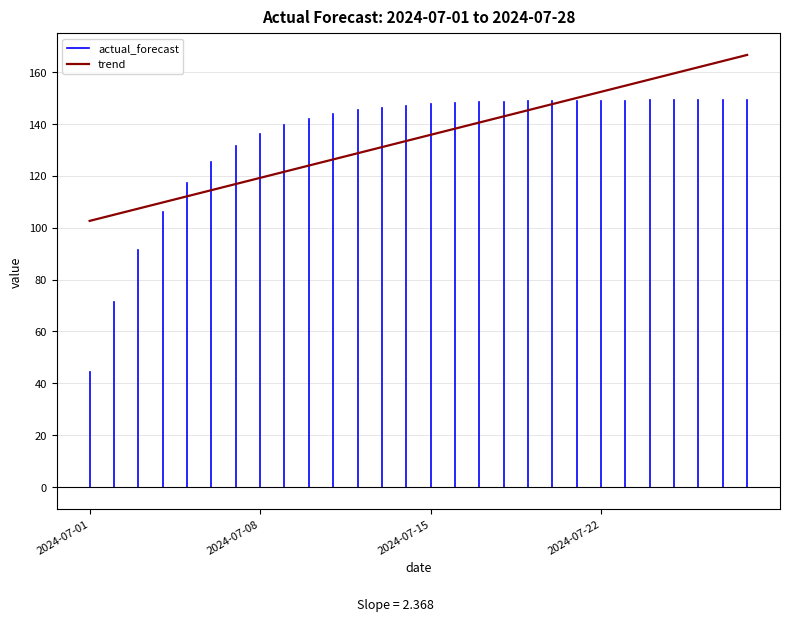

At which label does the data first exceed 147?

2024-07-15